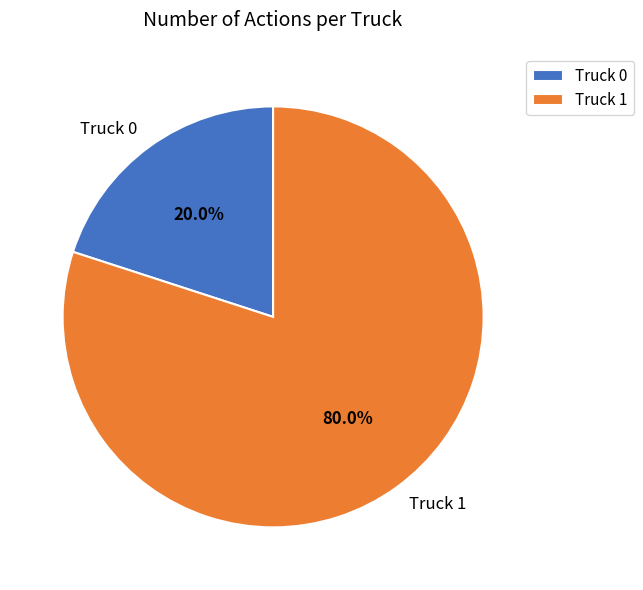

Combined, what portion of the pie is Truck 0 and Truck 1?

100.0%